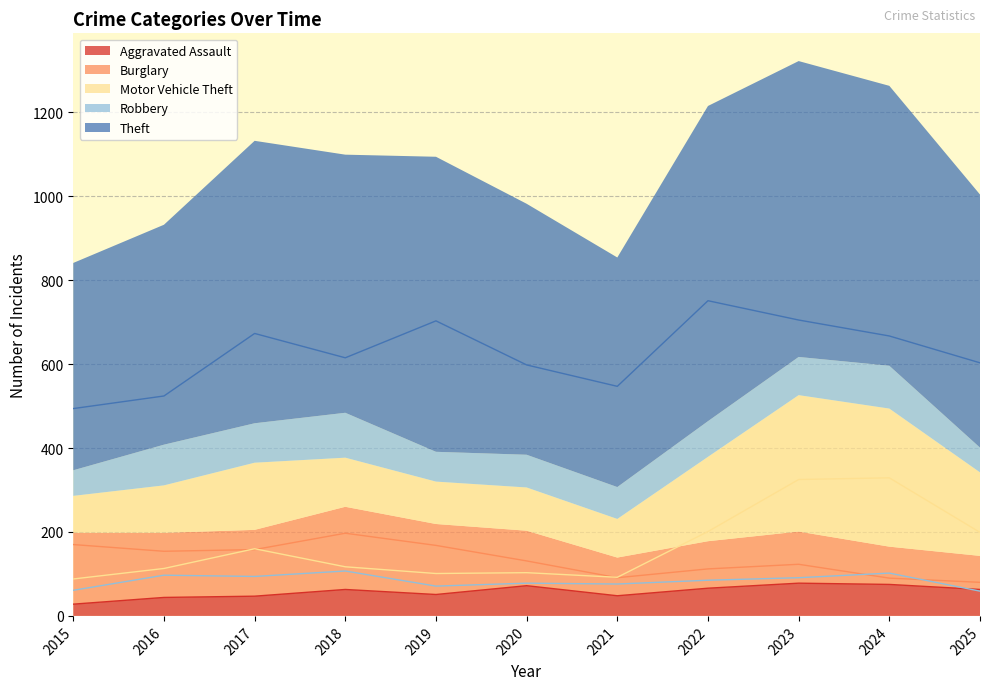

Where does the Theft series first go above 615?

2017